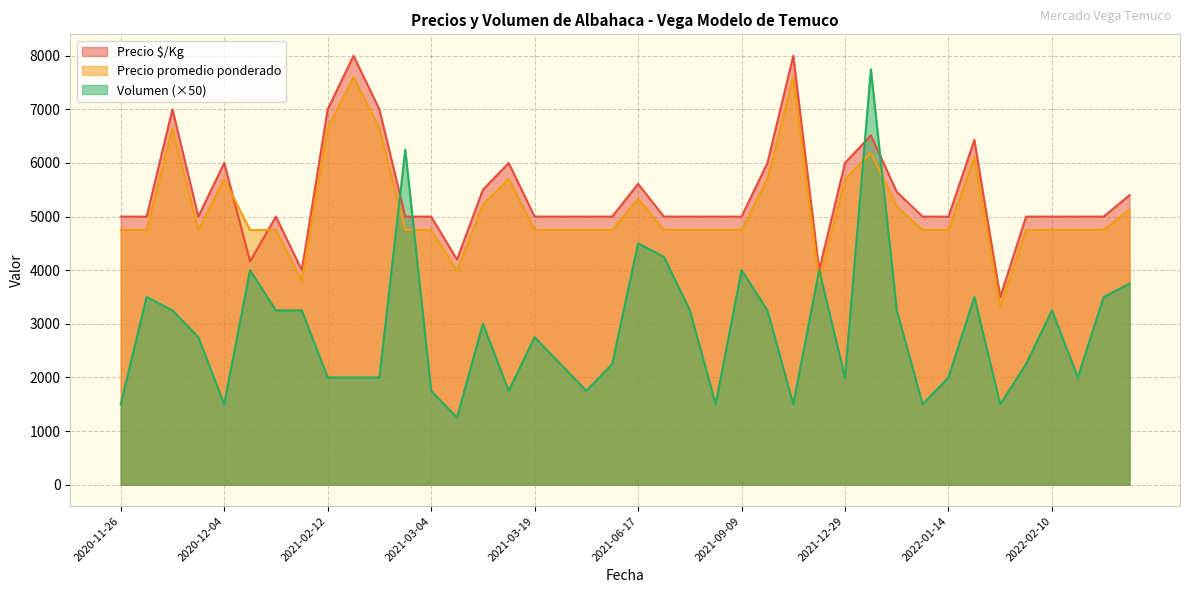

What is the difference between the Volumen values at 2021-12-29 and 2021-03-18?

250.0